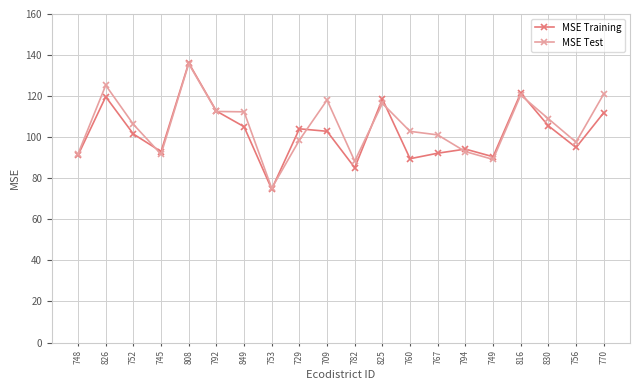

Is this an area chart (filled region under the line)?

No